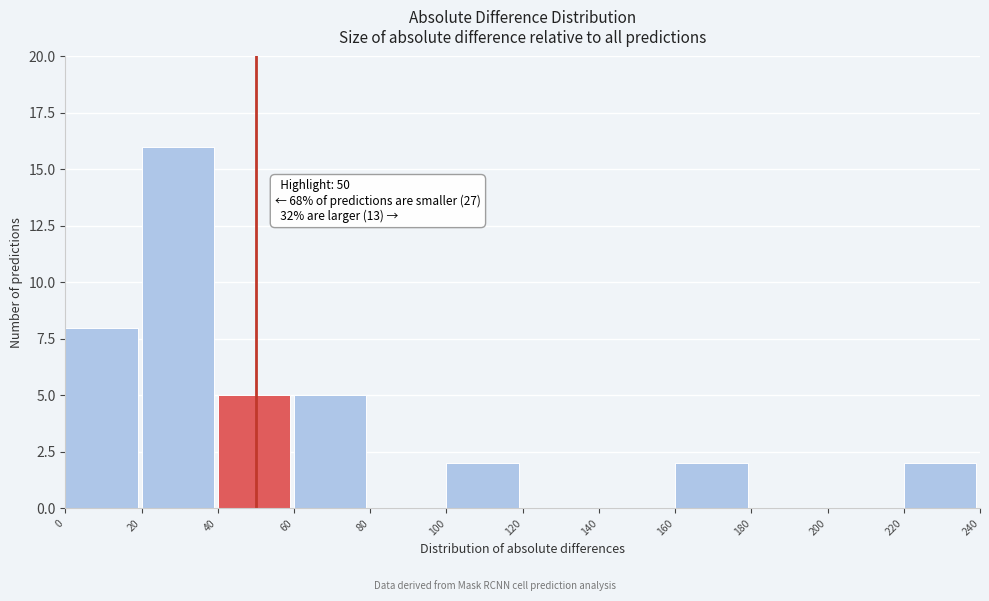

Which range on the x-axis has the tallest bar?

20 to 40